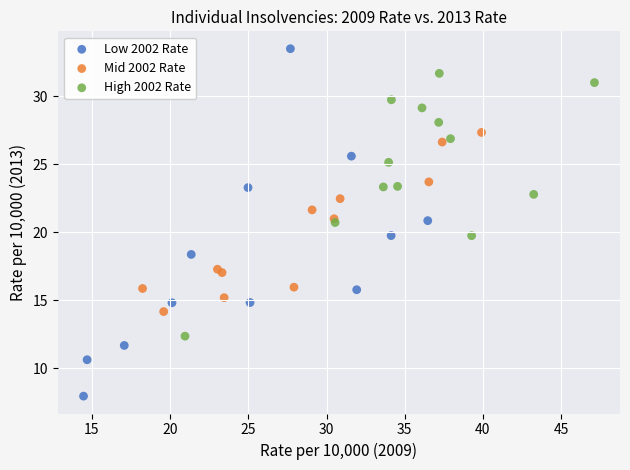

Which series contains the lowest Y value?

Low 2002 Rate